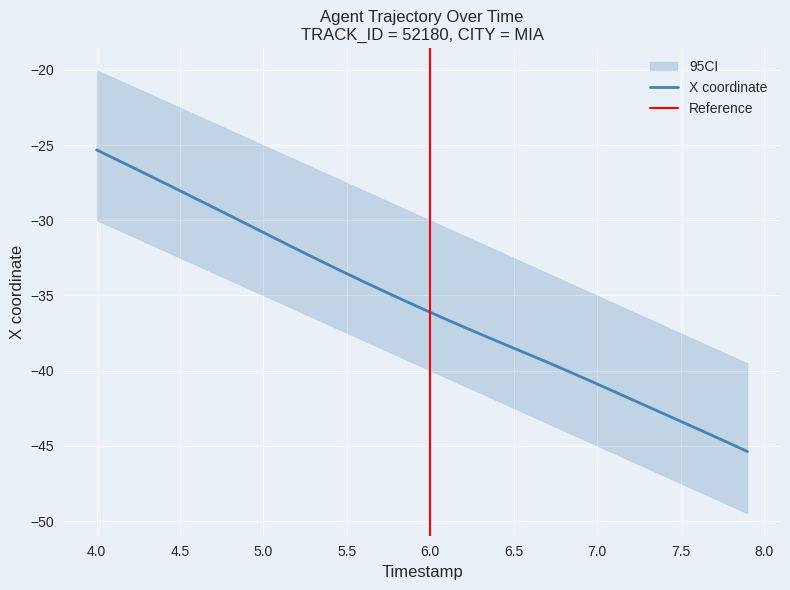

What is the greatest value displayed?

-25.3